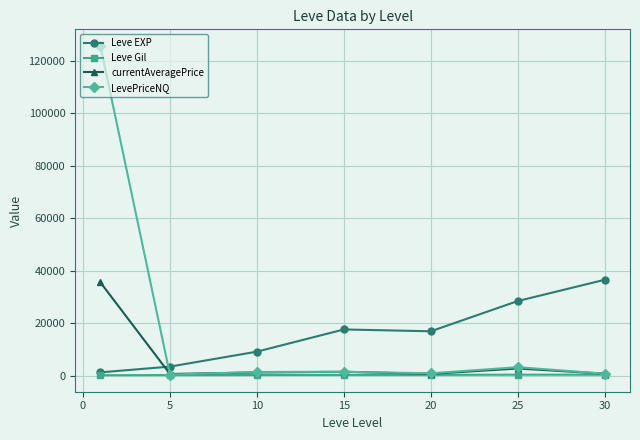

What is the sum of all LevePriceNQ values?

133524.7